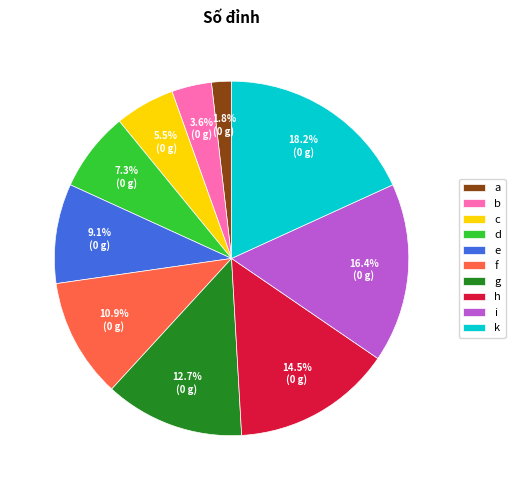

Count the number of slices in the pie.

10